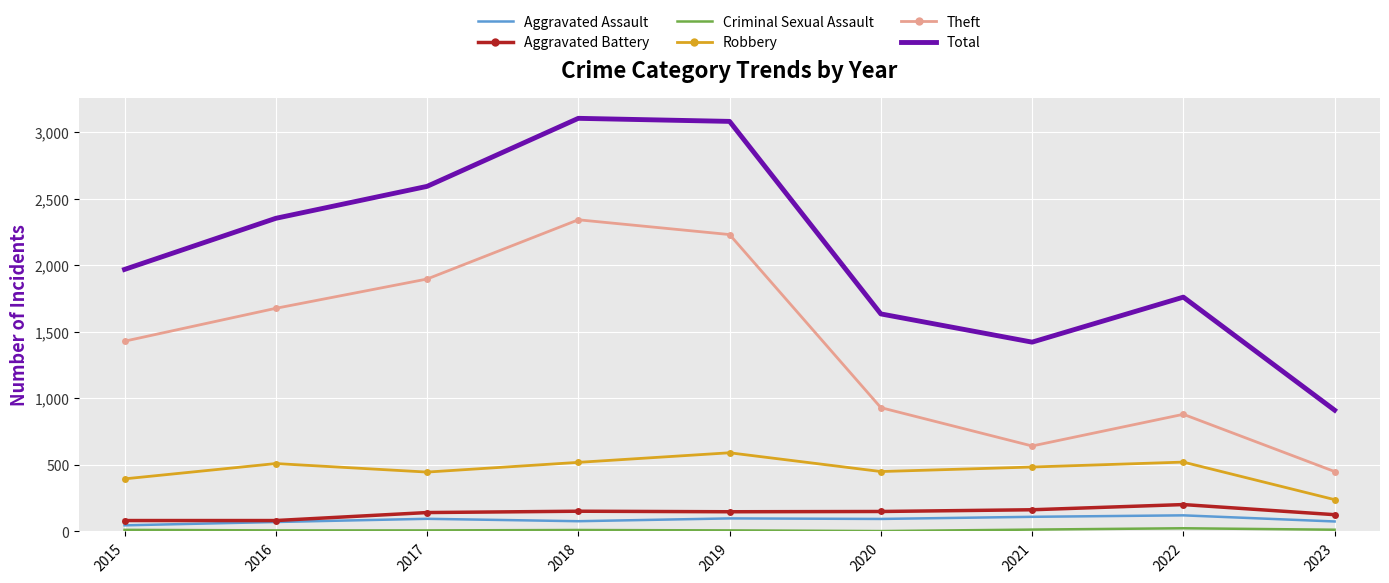

The value of Aggravated Battery at 2019 is 148. True or false?

True